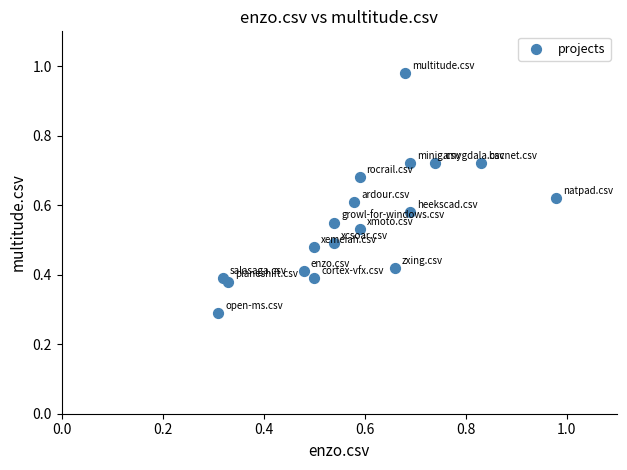

What Y value in the scatter plot is closest to 0?

0.3